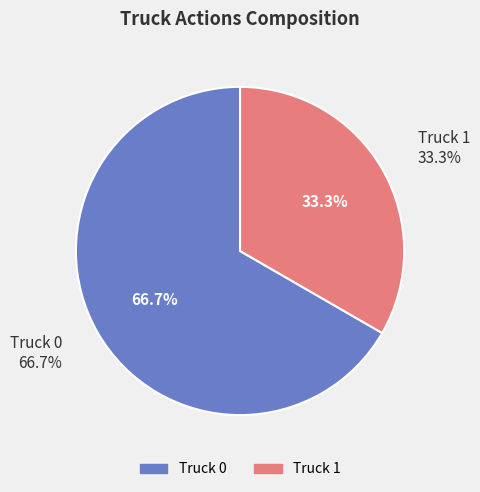

The Truck 0 slice represents 76% of the pie. True or false?

False